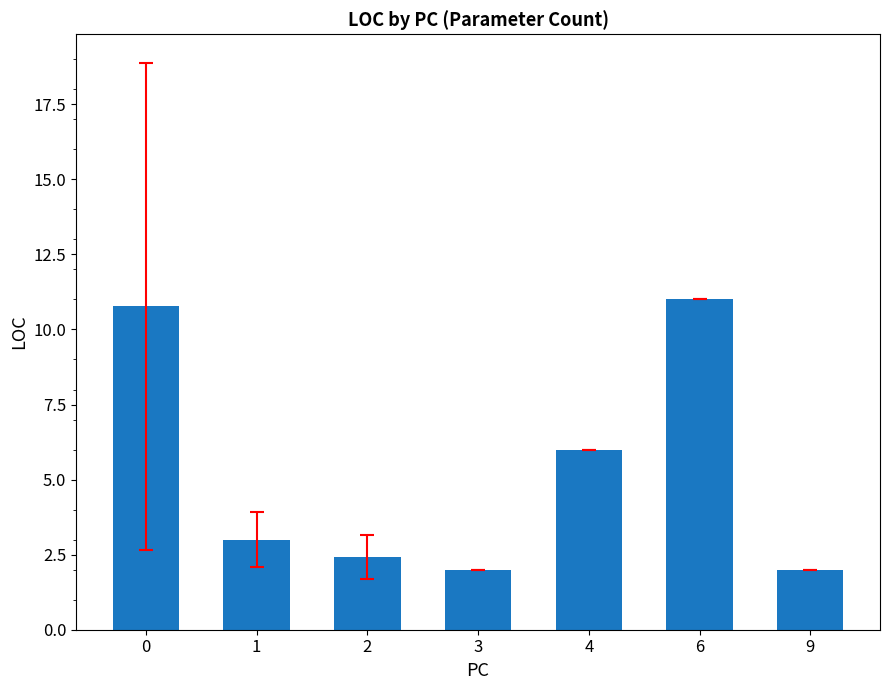

What is the maximum value shown in the chart?

11.0